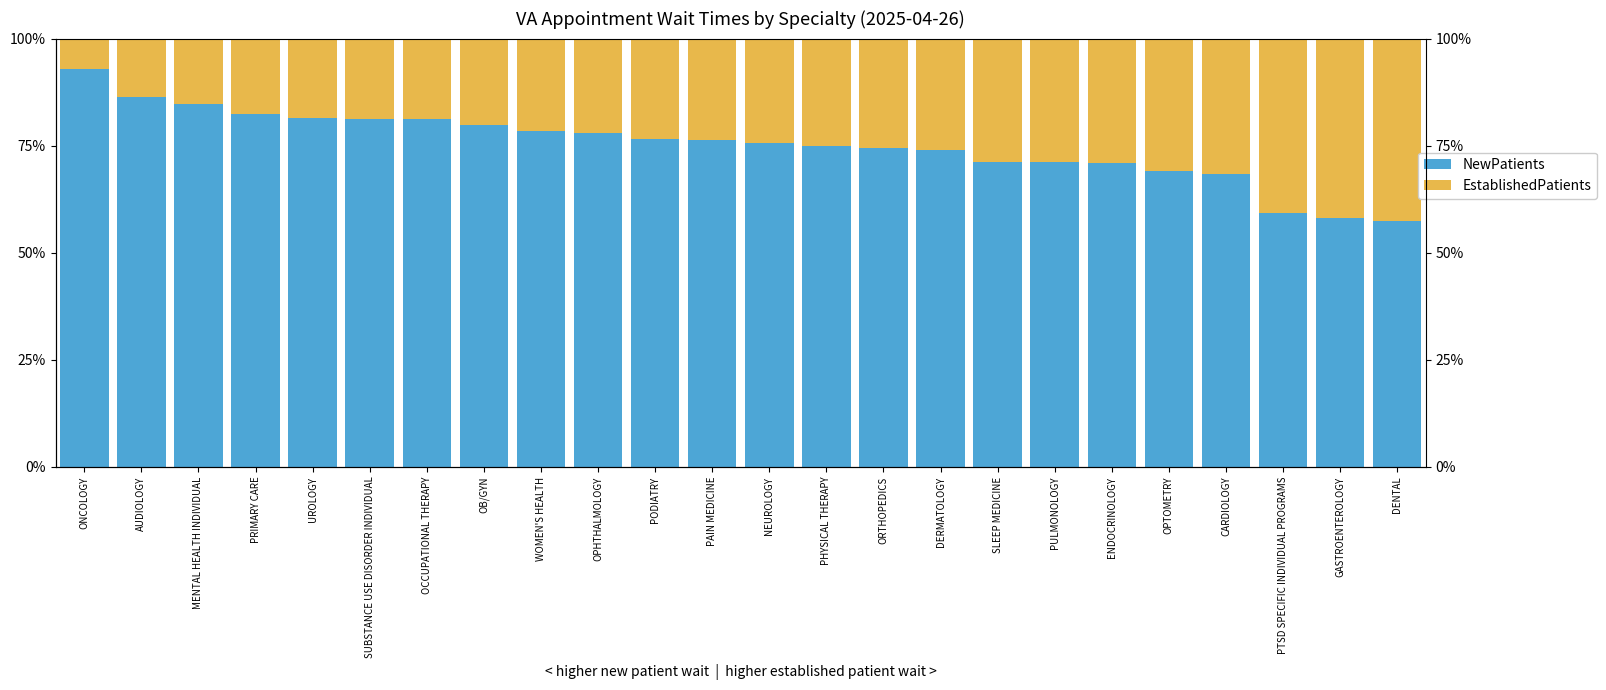

At which label does NewPatients first exceed 76?

ONCOLOGY